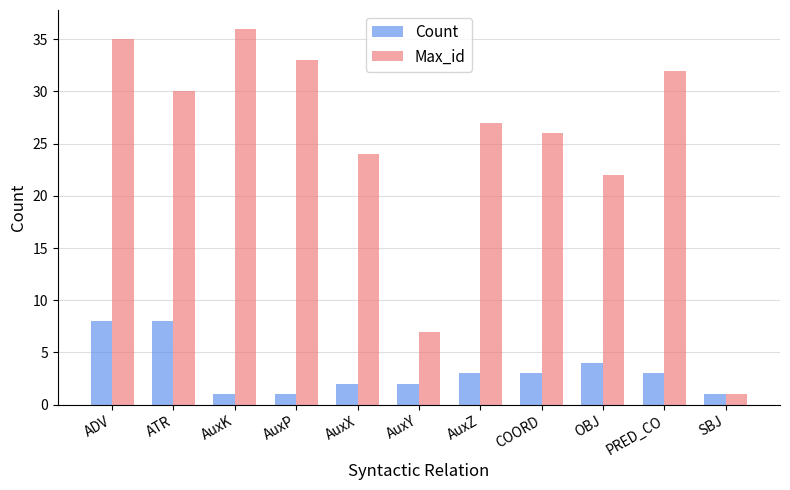

What is the label of the 4th bar from the right?

COORD